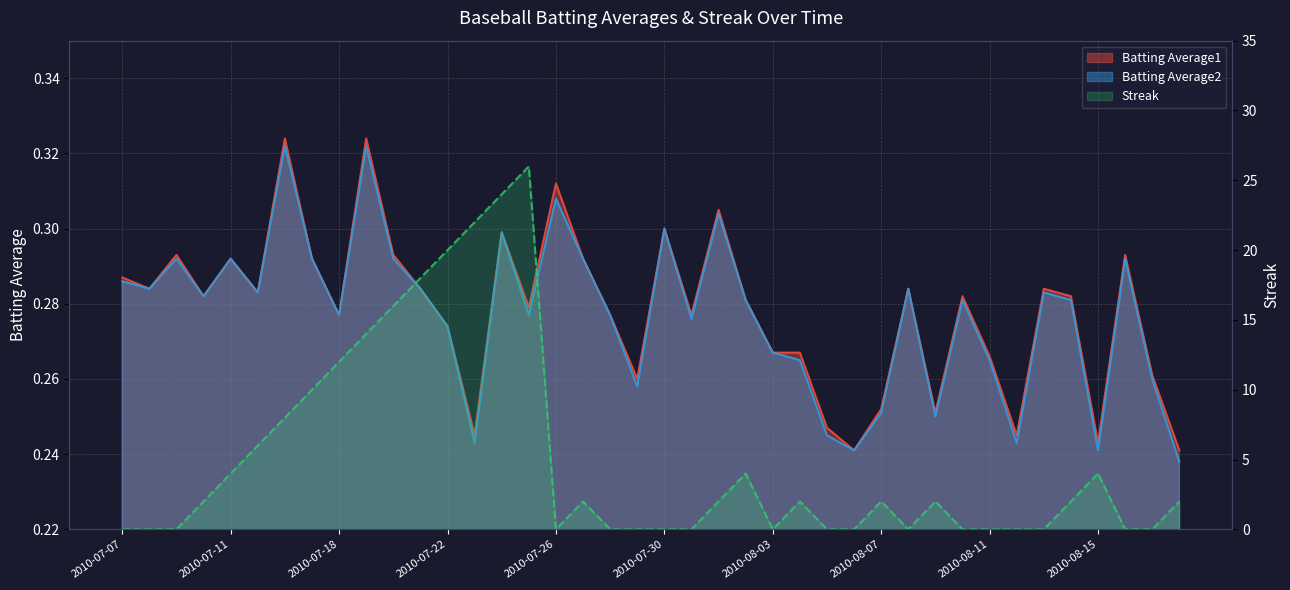

True or false: Batting Average2 and Batting Average1 intersect in this chart.

False